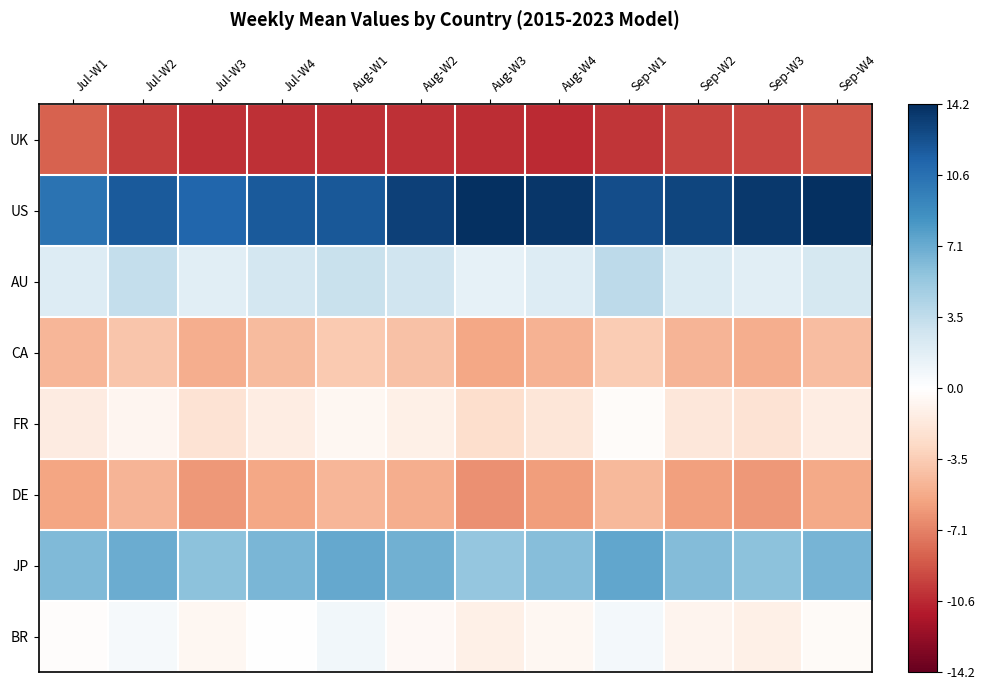

Rank the series at Jul-W3 from highest to lowest value.

US, JP, AU, BR, FR, CA, DE, UK